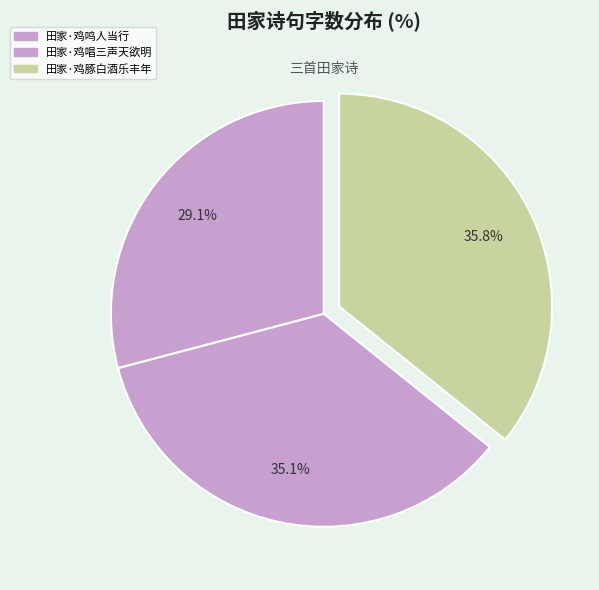

What is the ratio of the value at 田家·鸡豚白酒乐丰年 to the value at 田家·鸡鸣人当行?

1.2